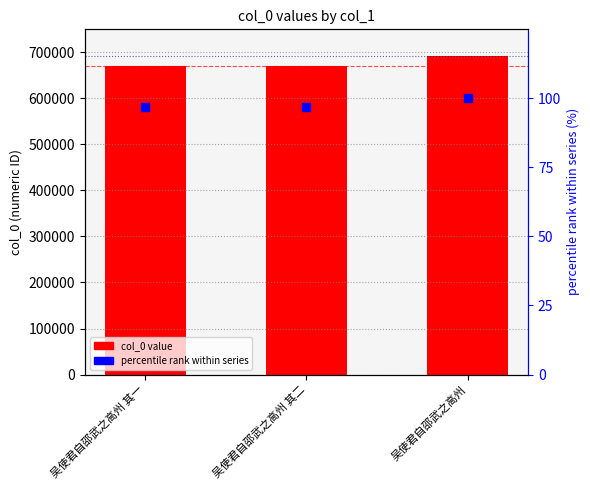

Which series reaches the minimum Y coordinate?

percentile (scaled)